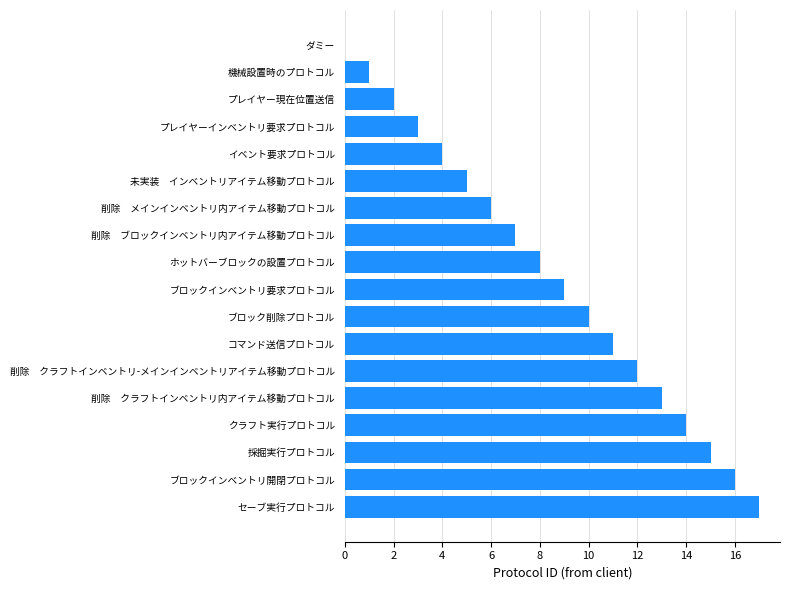

Is it true that the value at 採掘実行プロトコル is 4?

False